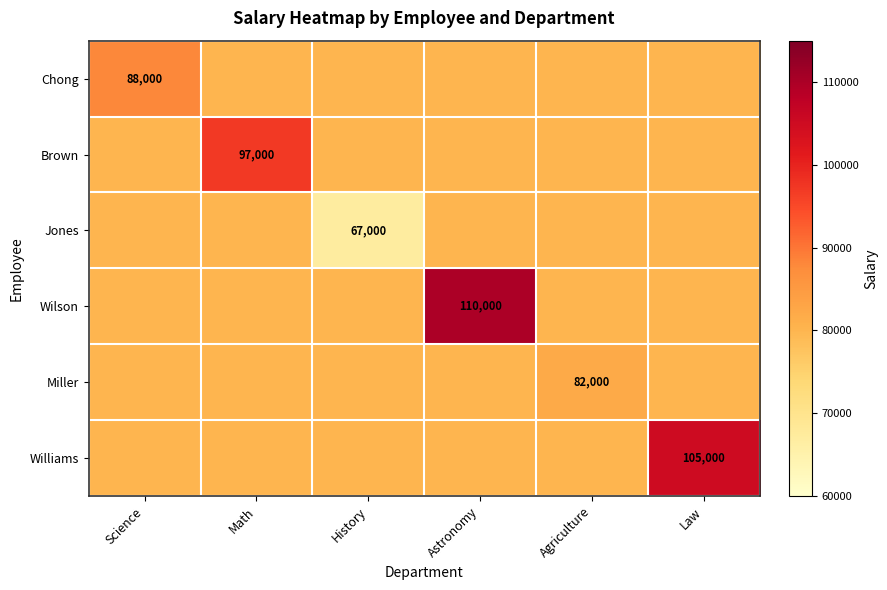

The value of Miller at Agriculture is 82000. True or false?

True